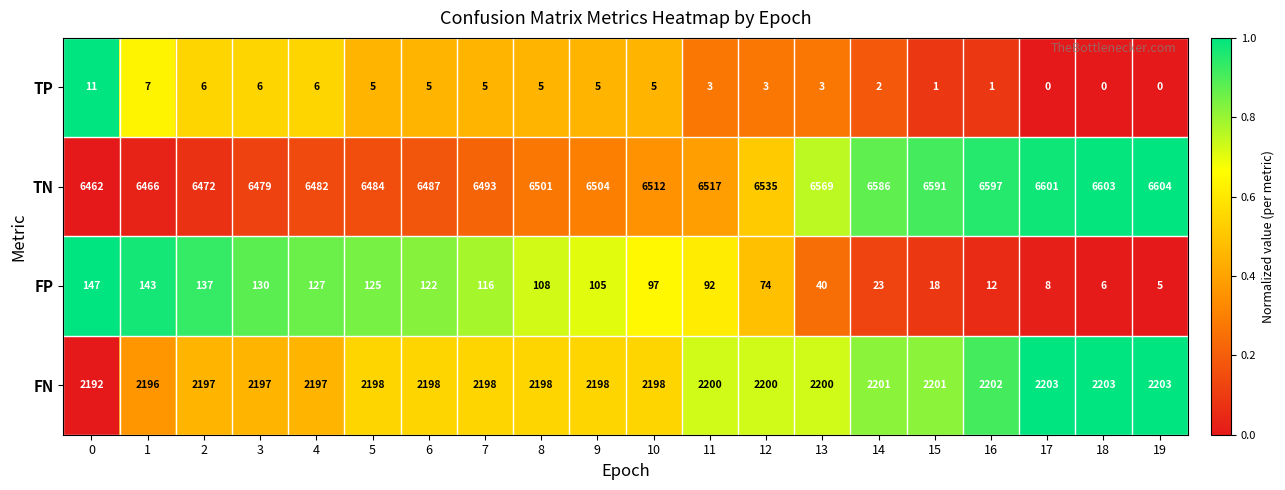

What is the average value of the TN series?

6527